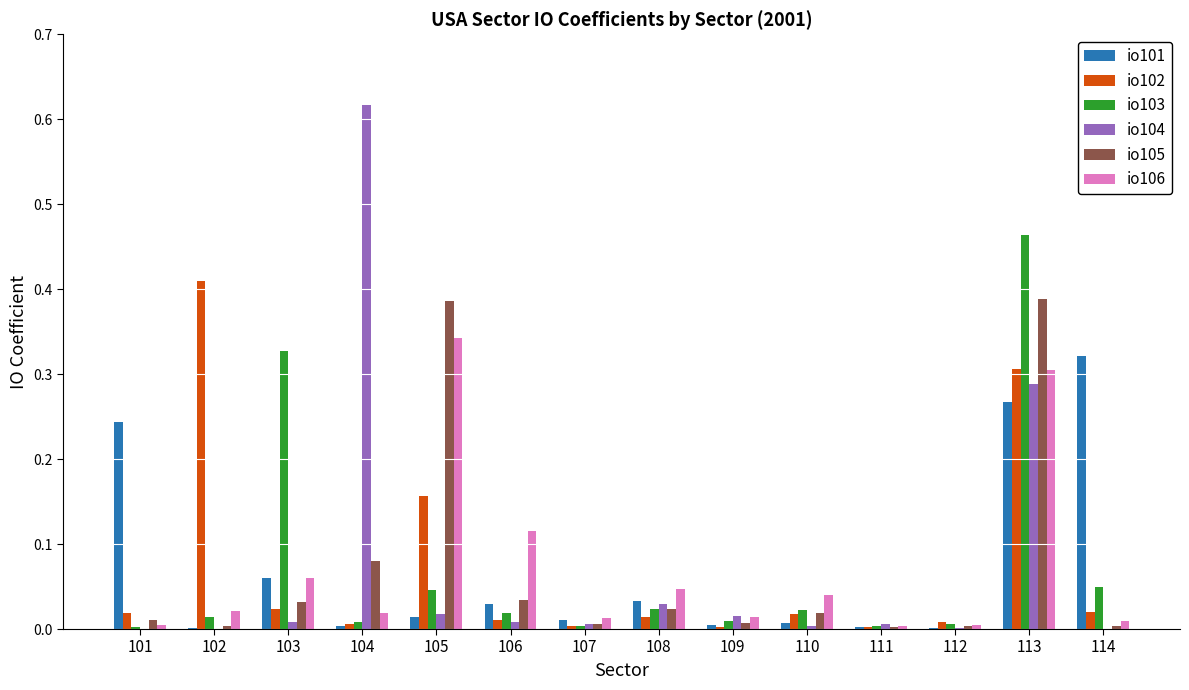

At which category is the sum across all series the highest?

113